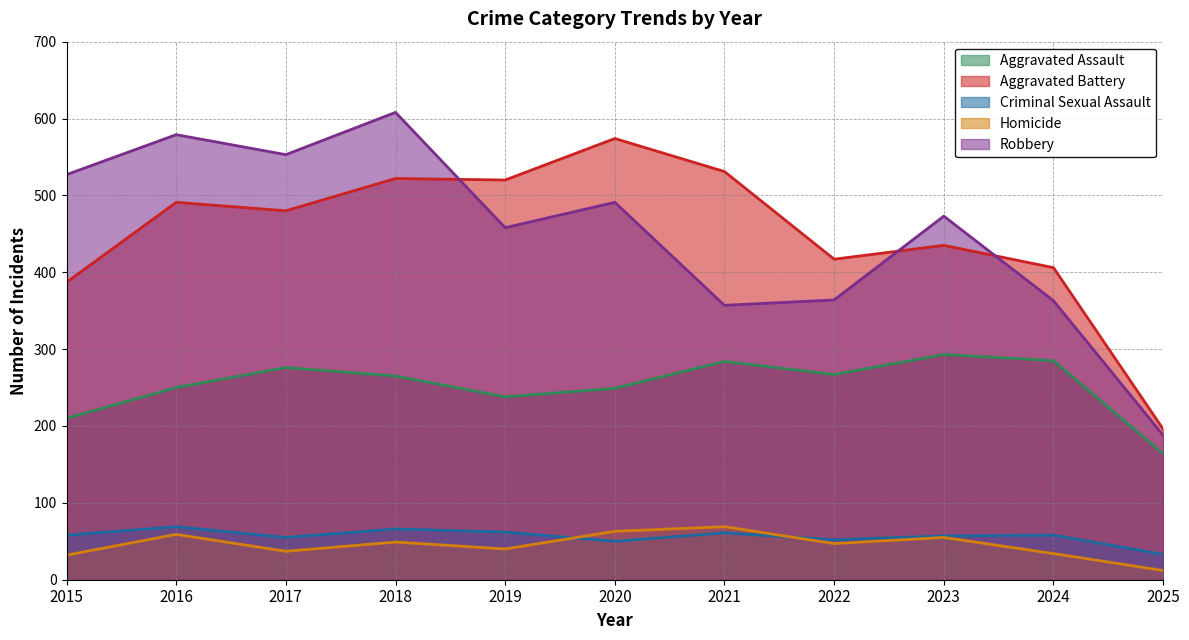

What is the difference between the maximum and minimum values in the Criminal Sexual Assault series?

36